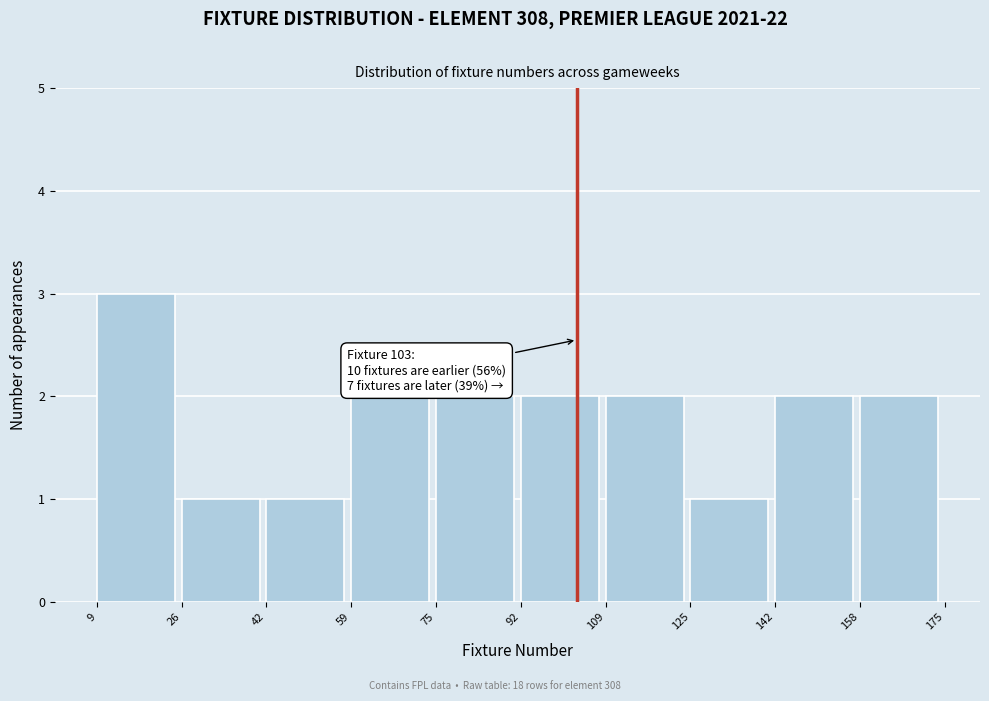

Which range on the x-axis has the tallest bar?

9 to 26